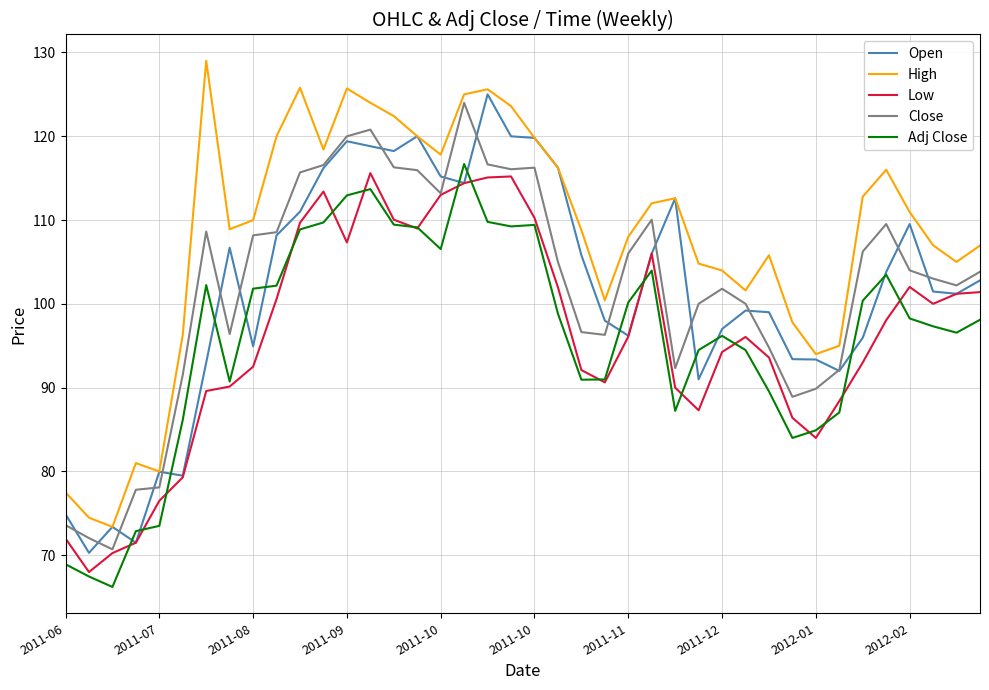

What are all the series names shown in the legend?

Open, High, Low, Close, Adj Close